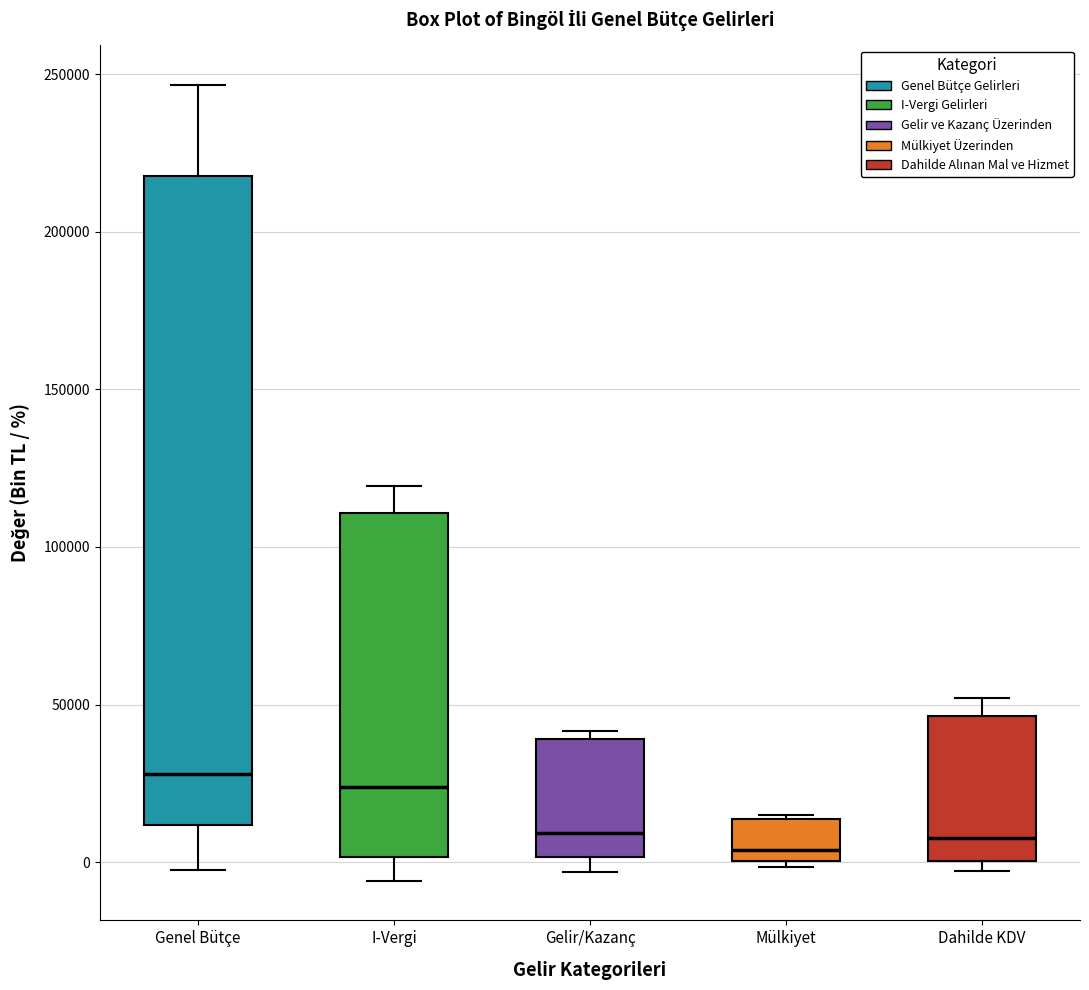

Reading left to right, read every box against the y-axis: the position of its median line, the range the box covers, and the ends of its whiskers. The values are not printed on the chart, so give them approximately, as read against the axis.

Genel Bütçe: median 30000, box 10000 to 220000, whiskers 0 to 245000
I-Vergi: median 25000, box 0 to 110000, whiskers -5000 to 120000
Gelir/Kazanç: median 10000, box 0 to 40000, whiskers -5000 to 40000 (just above the box's upper edge)
Mülkiyet: median 5000, box 0 to 15000, whiskers 0 (just below the box's lower edge) to 15000
Dahilde KDV: median 10000, box 0 to 45000, whiskers -5000 to 50000